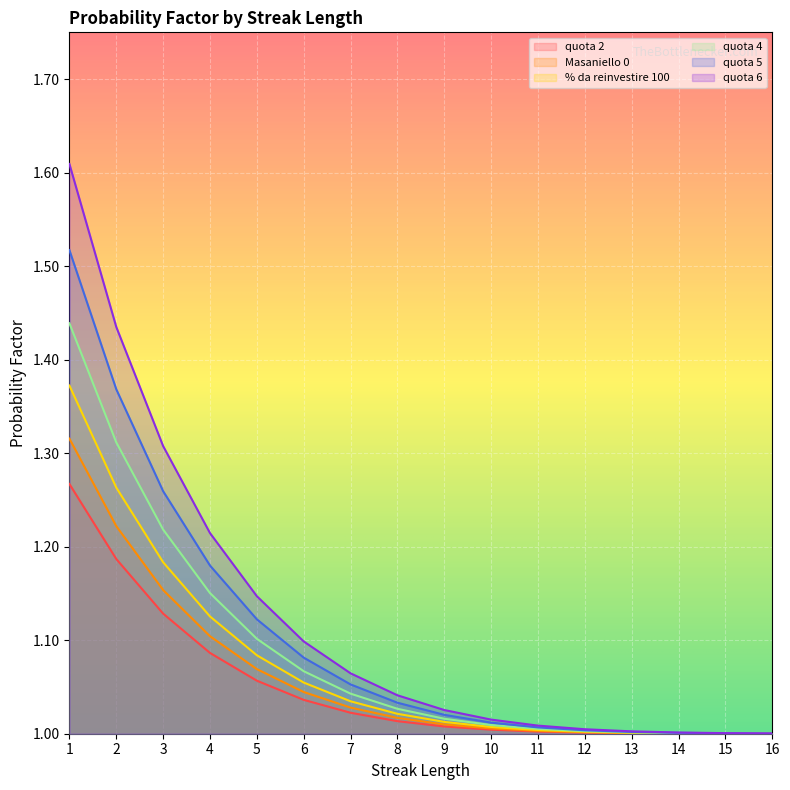

What is the sum of the Masaniello 0 values at 15 and 13?

2.0